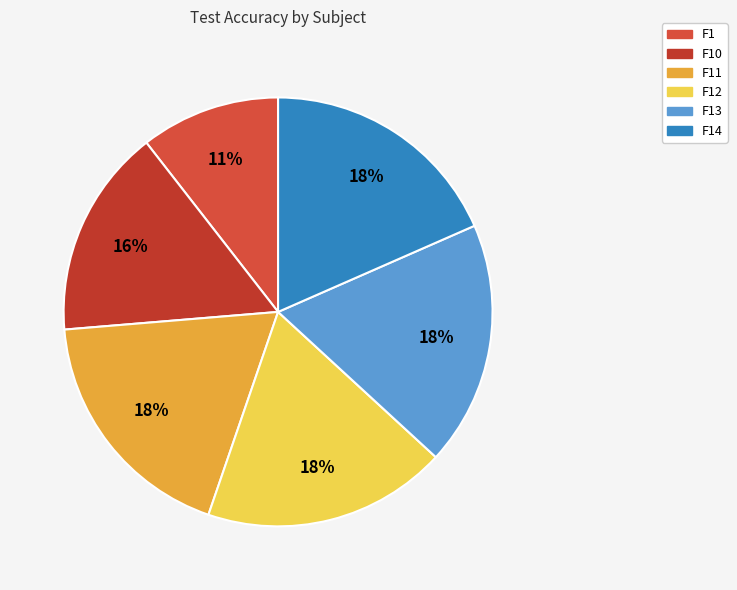

Count the number of slices in the pie.

6